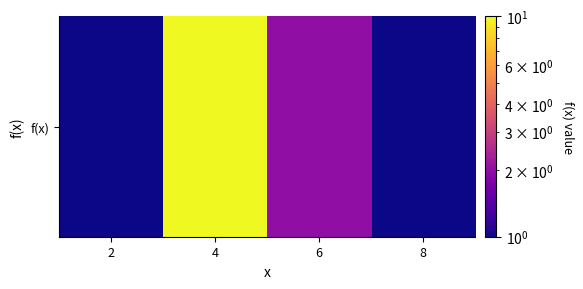

What is the change in value from 4 to 8?

-9